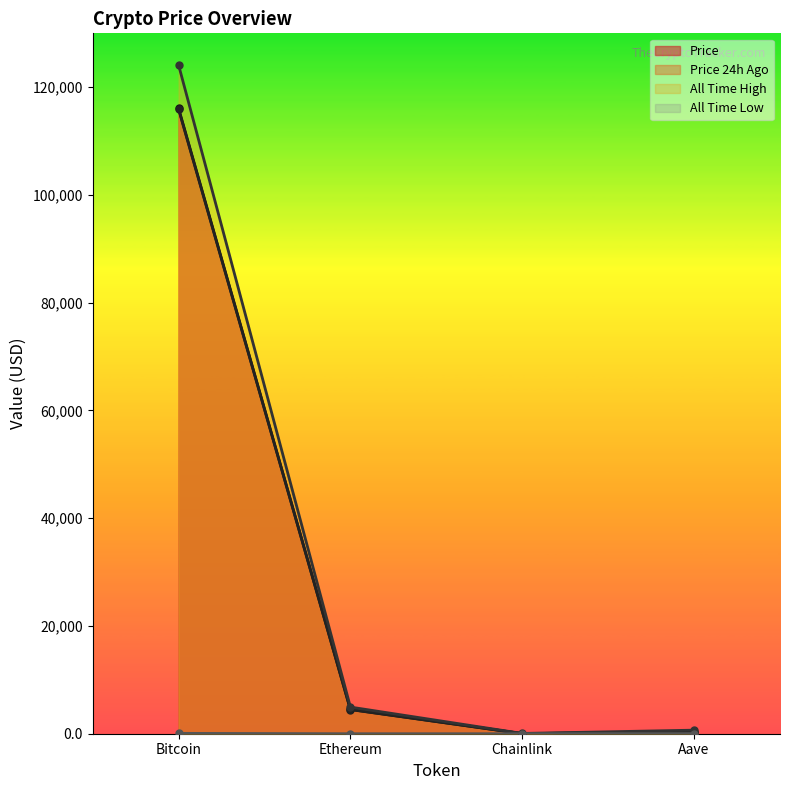

True or false: allTimeHigh and price24hAgo intersect in this chart.

False